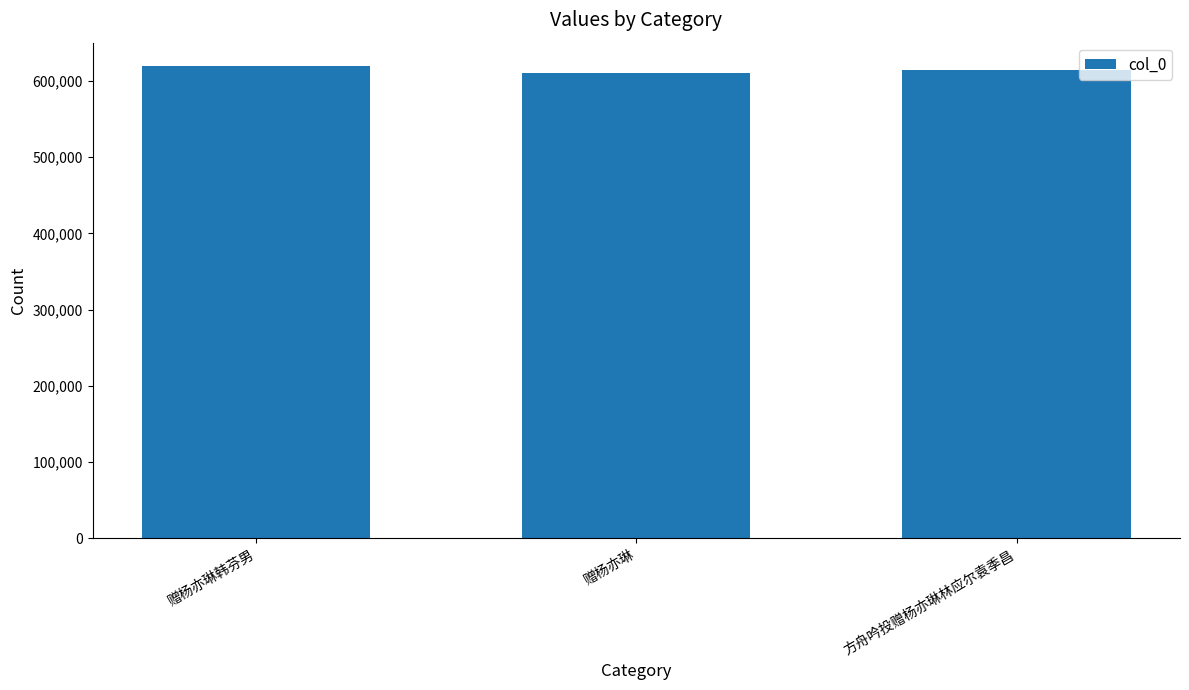

Count the number of data series in this chart.

1